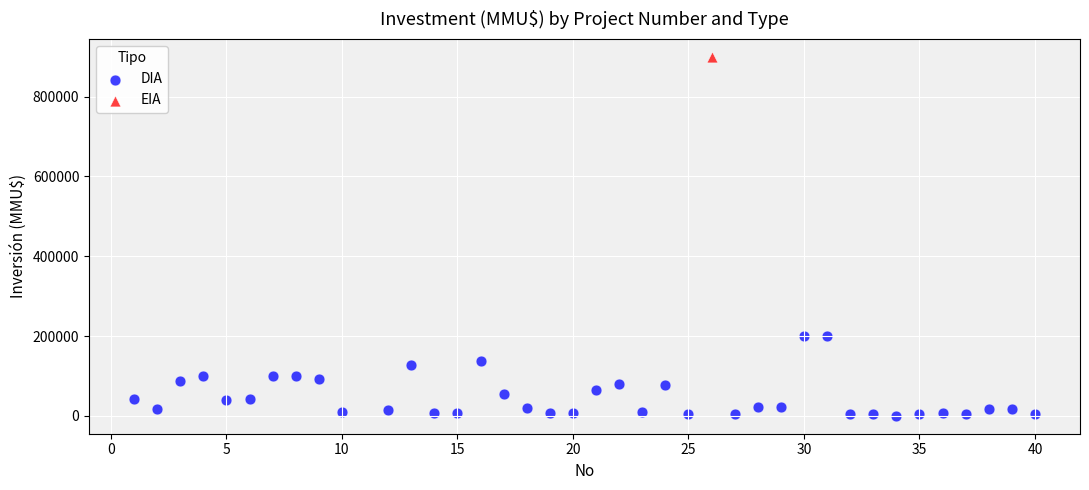

What are all the series names shown in the legend?

DIA, EIA